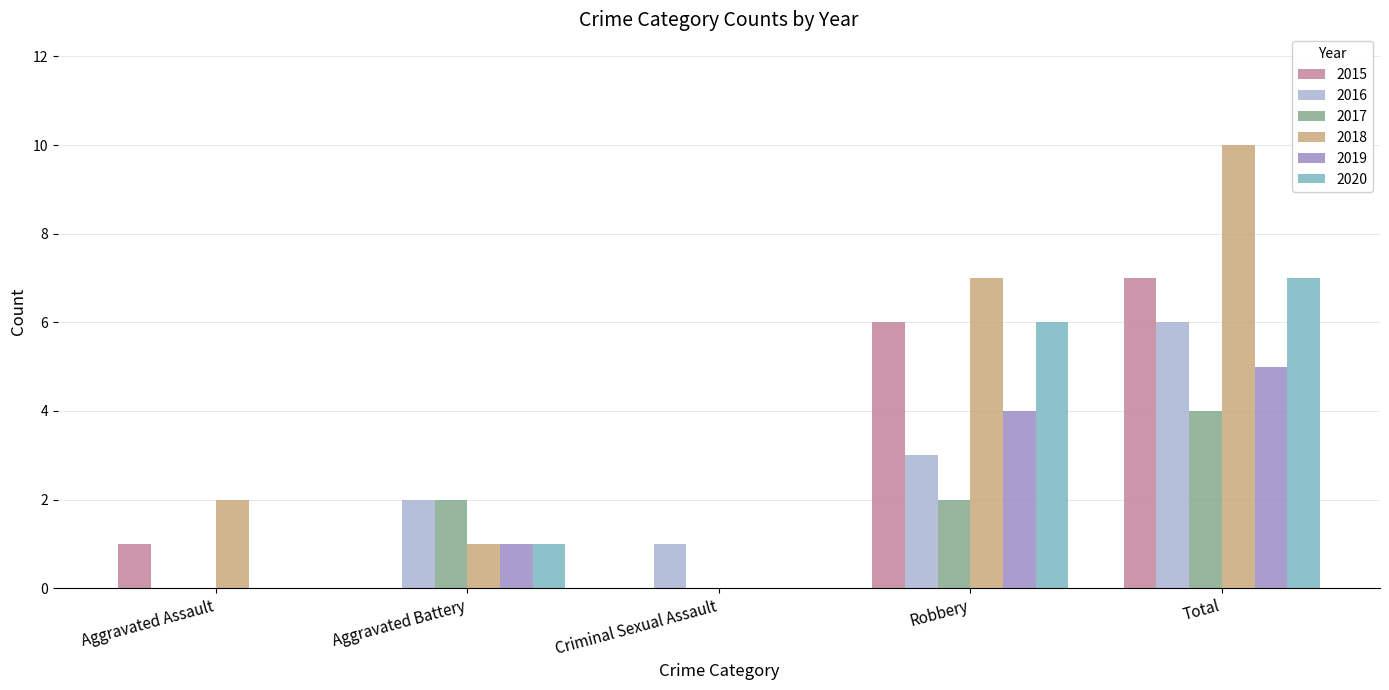

Between Aggravated Assault and Total, which series saw the biggest shift?

2018